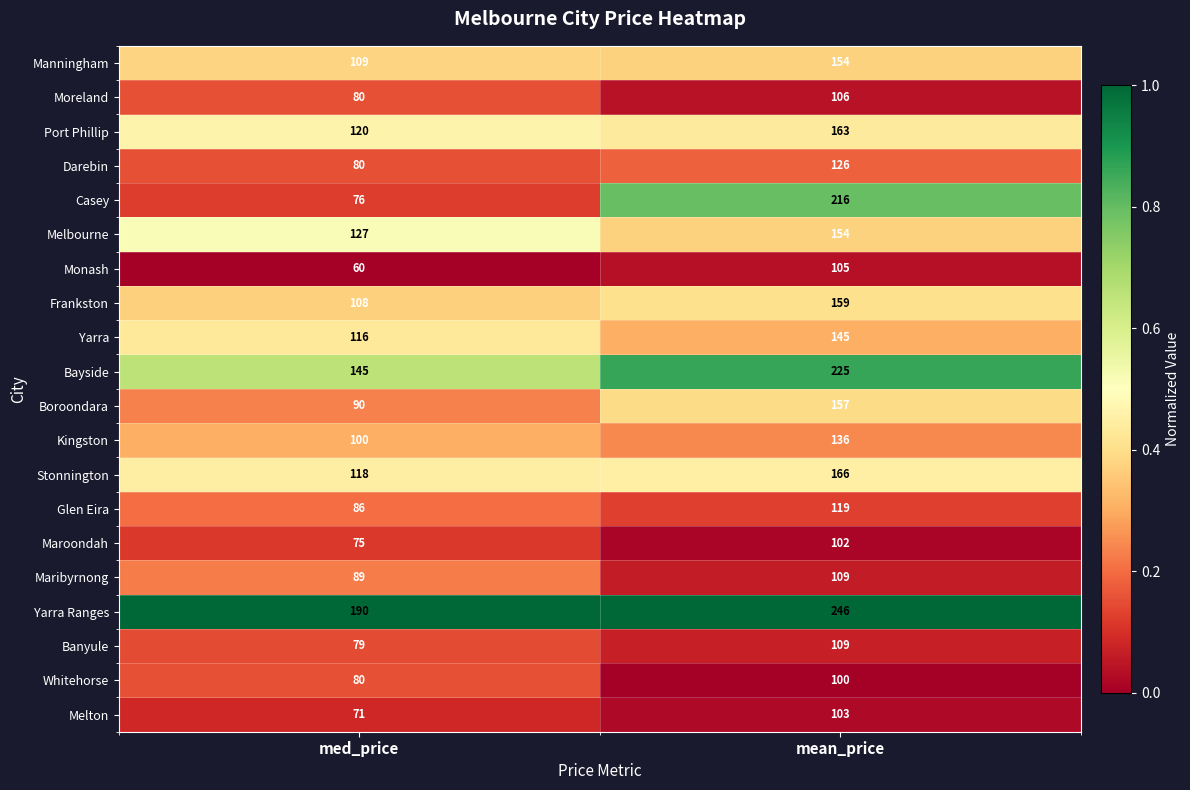

Count the number of data series in this chart.

20